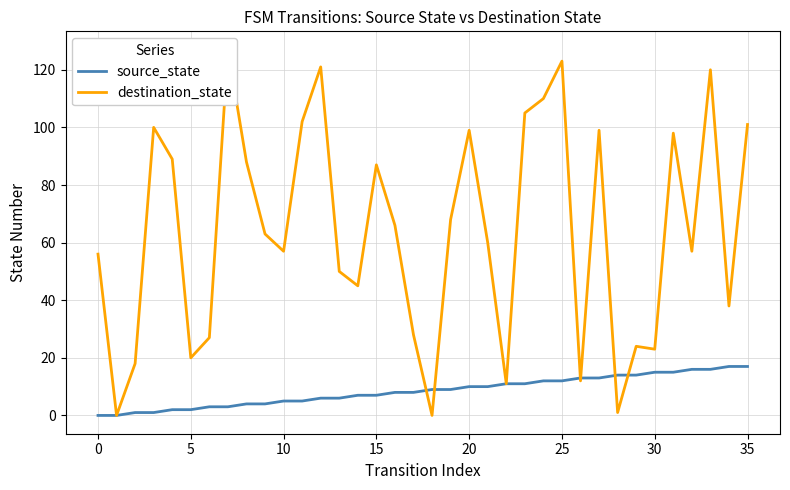

What is the difference between the destination_state values at 11 and 32?

45